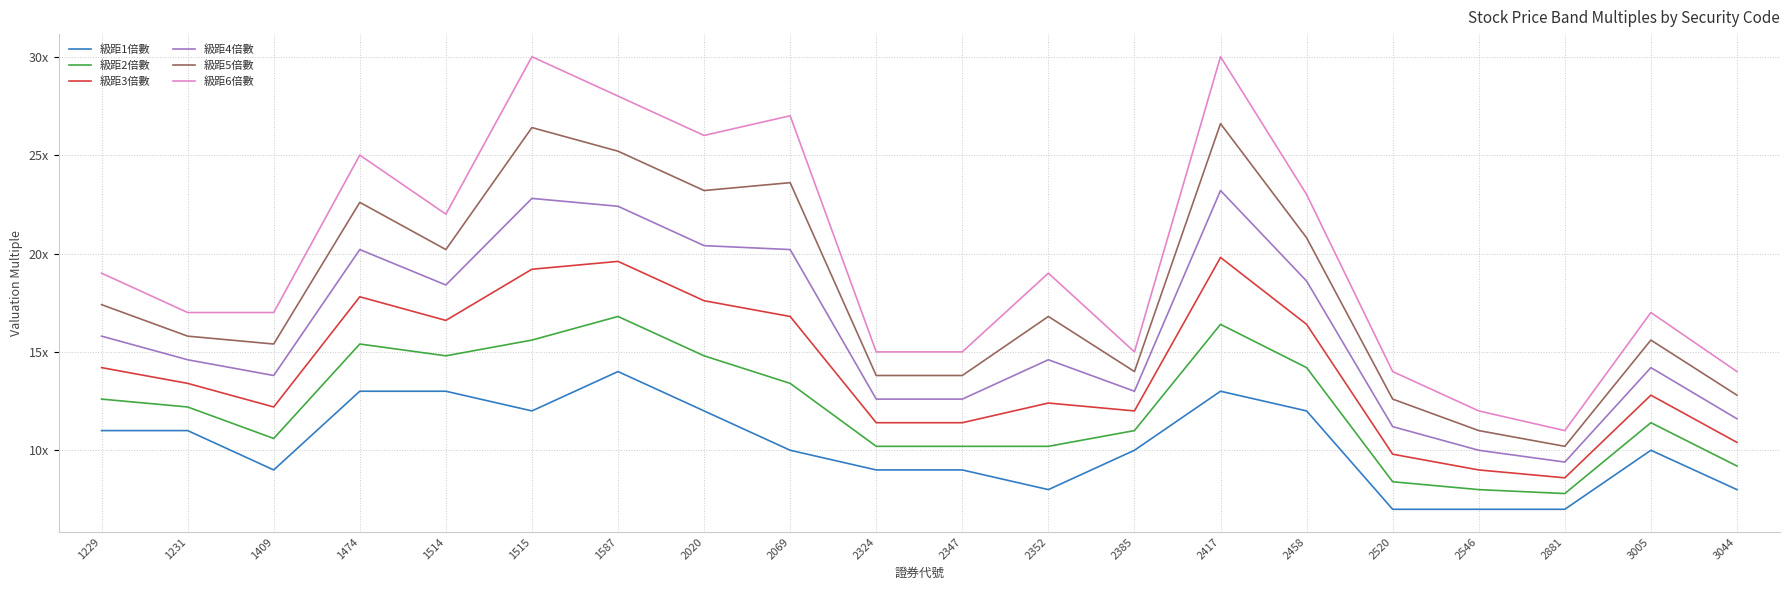

Count the number of data series in this chart.

6